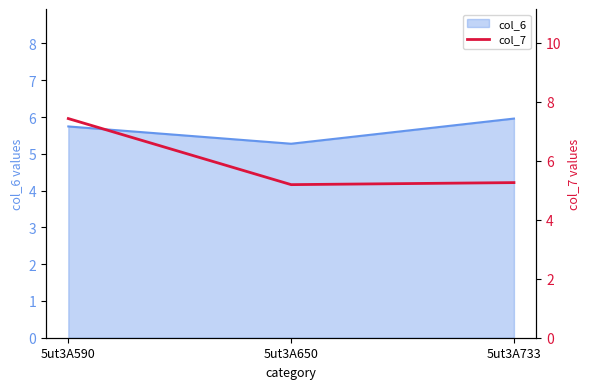

At which category does the chart reach its minimum across all series?

5ut3A650